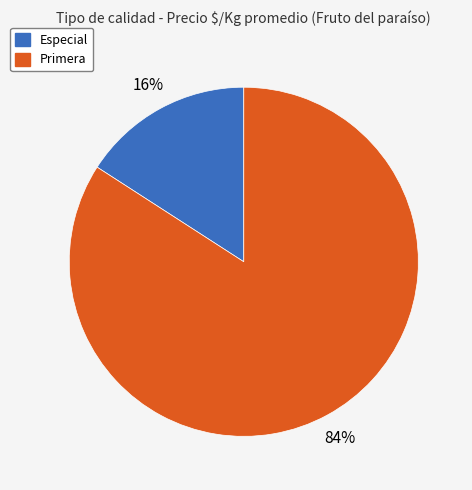

Is there a majority slice in this chart?

Yes